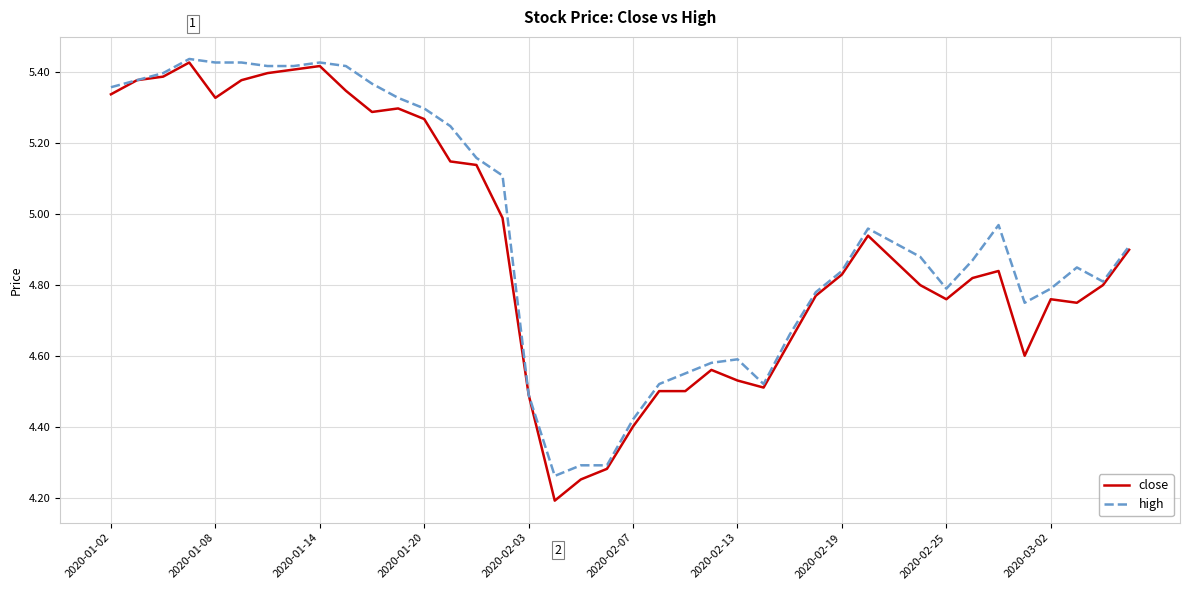

What is the minimum value for close?

4.2